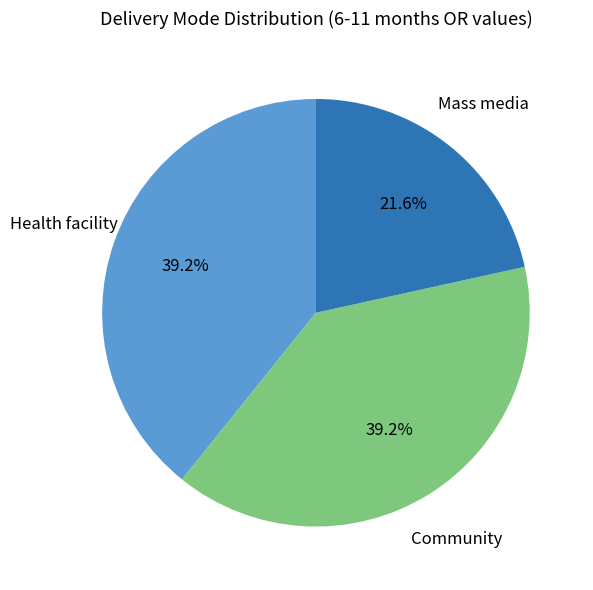

Does any single category account for the majority?

No